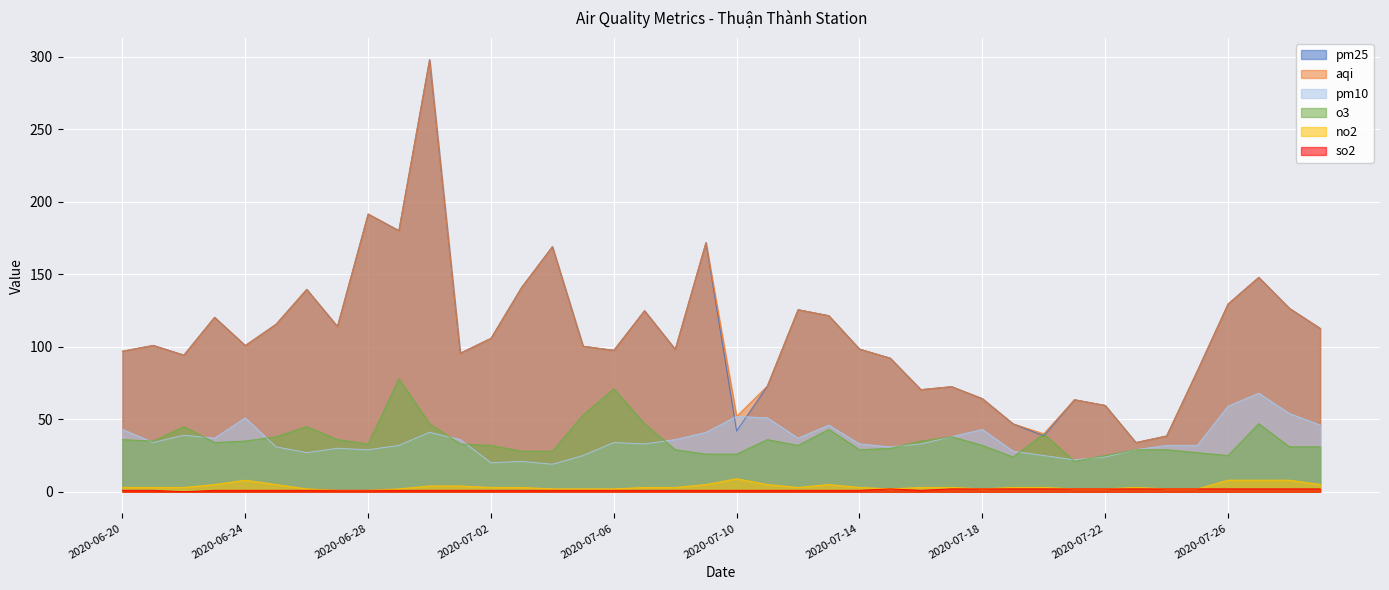

True or false: so2 has a value of 1.2 at 2020-07-24.

False